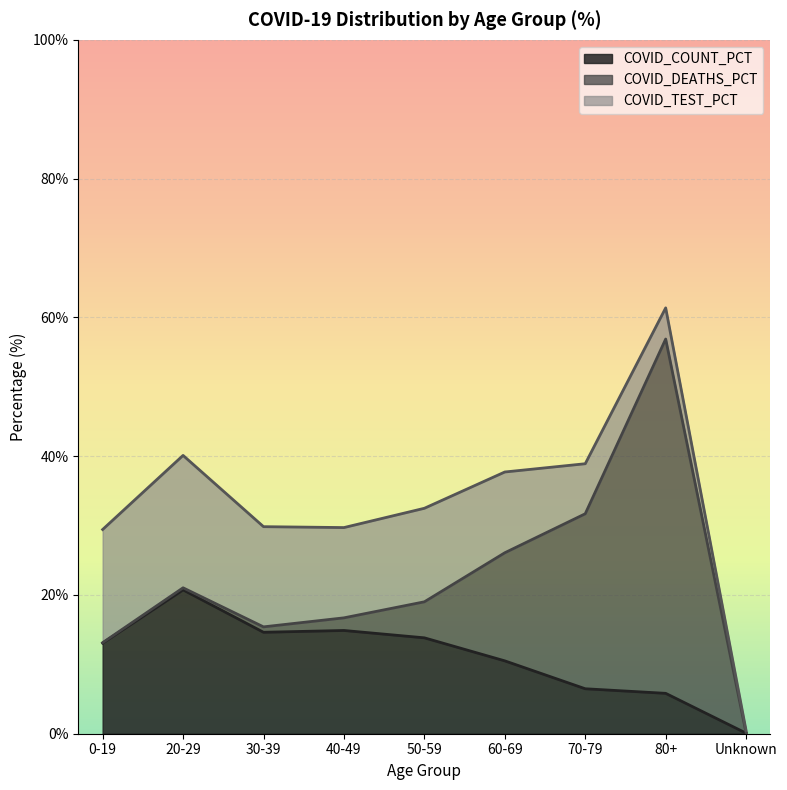

Is it true that COVID_TEST_PCT equals 21.4 at 40-49?

False